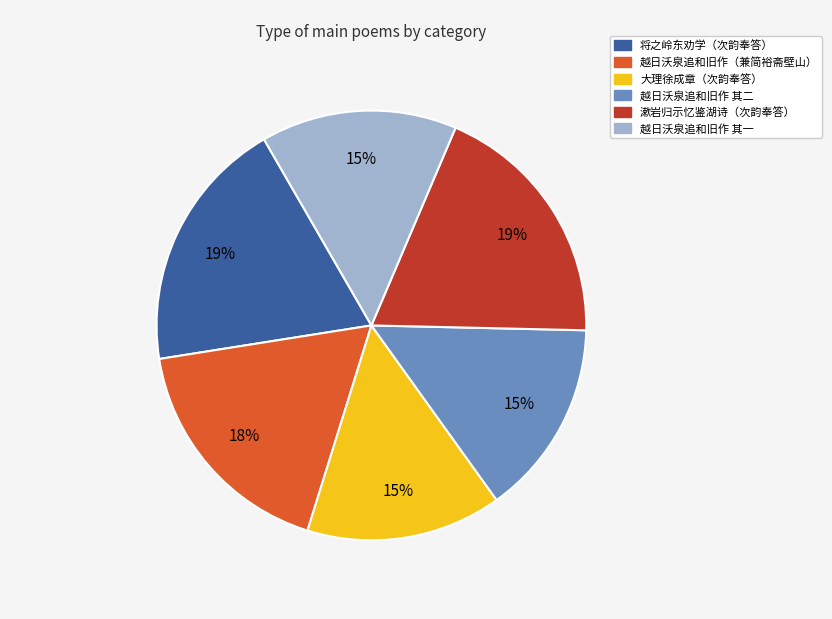

Is there a majority slice in this chart?

No